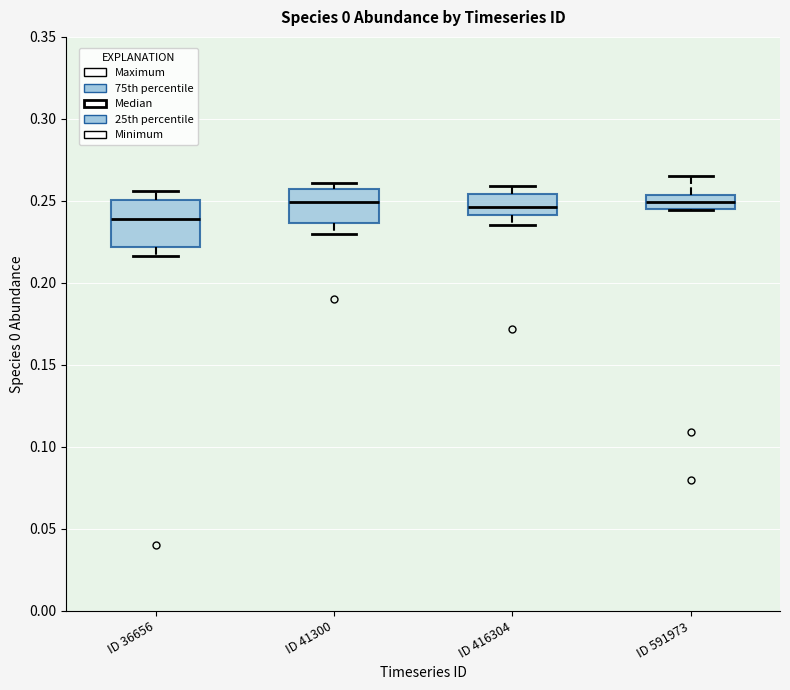

Reading left to right, read every box against the y-axis: the position of its median line, the range the box covers, and the ends of its whiskers. The values are not printed on the chart, so give them approximately, as read against the axis.

ID 36656: median 0.240, box 0.220 to 0.250, whiskers 0.215 to 0.255
ID 41300: median 0.250, box 0.235 to 0.255, whiskers 0.230 to 0.260
ID 416304: median 0.245, box 0.240 to 0.255, whiskers 0.235 to 0.260
ID 591973: median 0.250, box 0.245 to 0.255, whiskers 0.245 to 0.265